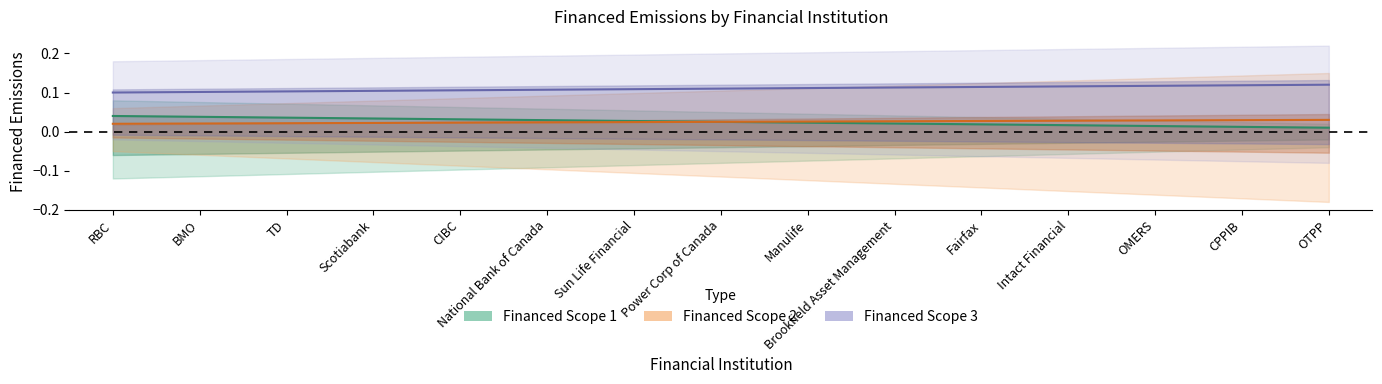

What position from the right is Scotiabank?

12